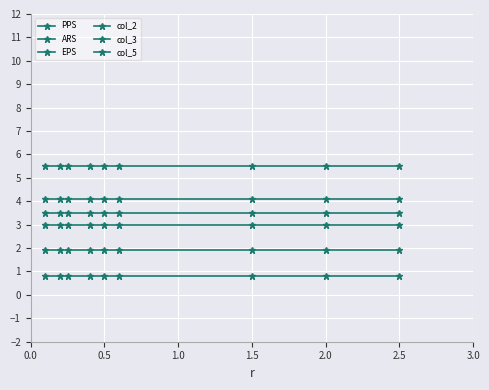

Which series has the largest total across all categories?

col_2